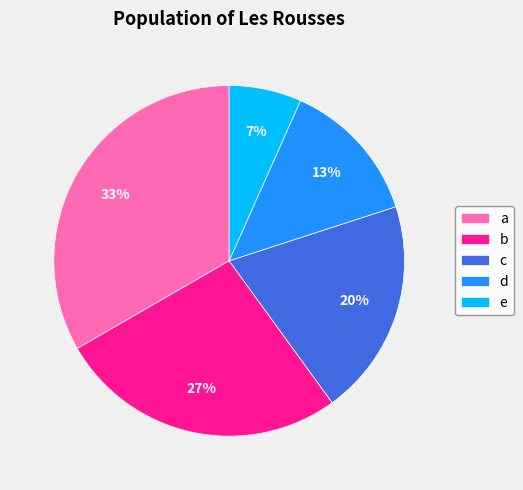

Rank the categories by value from lowest to highest.

e, d, c, b, a